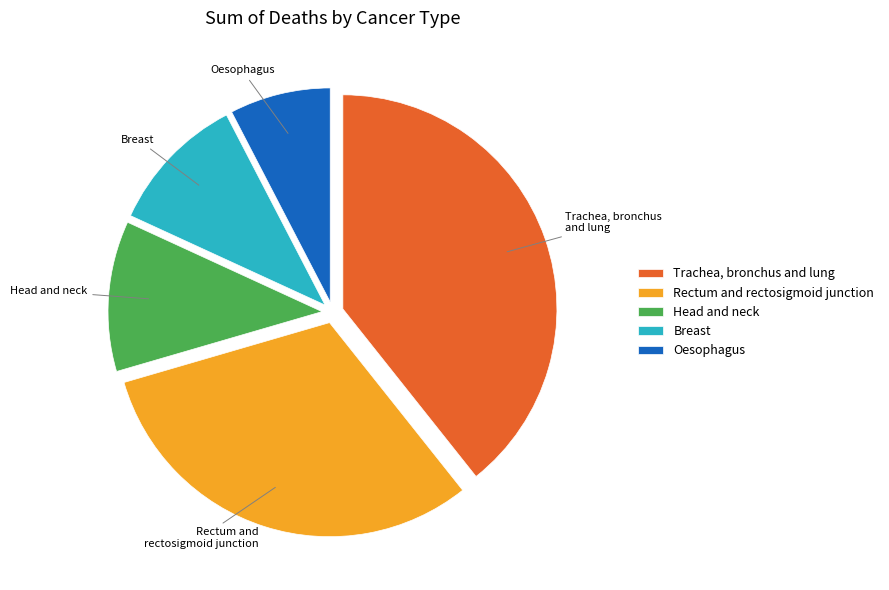

Is there any slice that represents more than half of the pie?

No